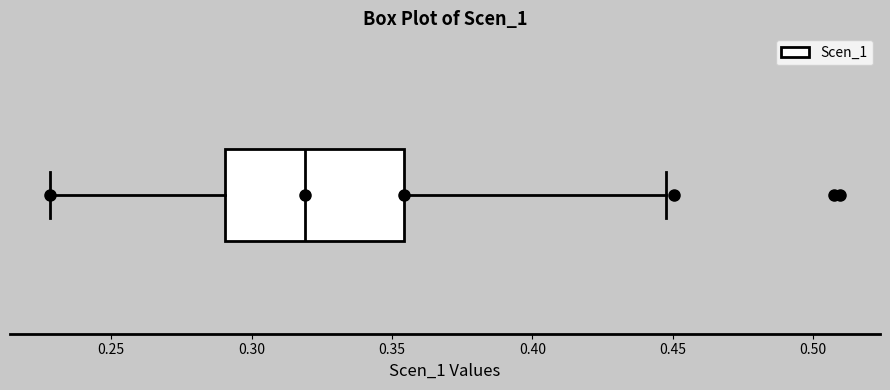

Transcribe this box plot: give where the median line is, the range the box spans, and where the two whiskers end, as read against the x-axis. The values are not printed on the chart, so give them approximately, as read against the axis.

median 0.320, box 0.290 to 0.355, whiskers 0.230 to 0.450